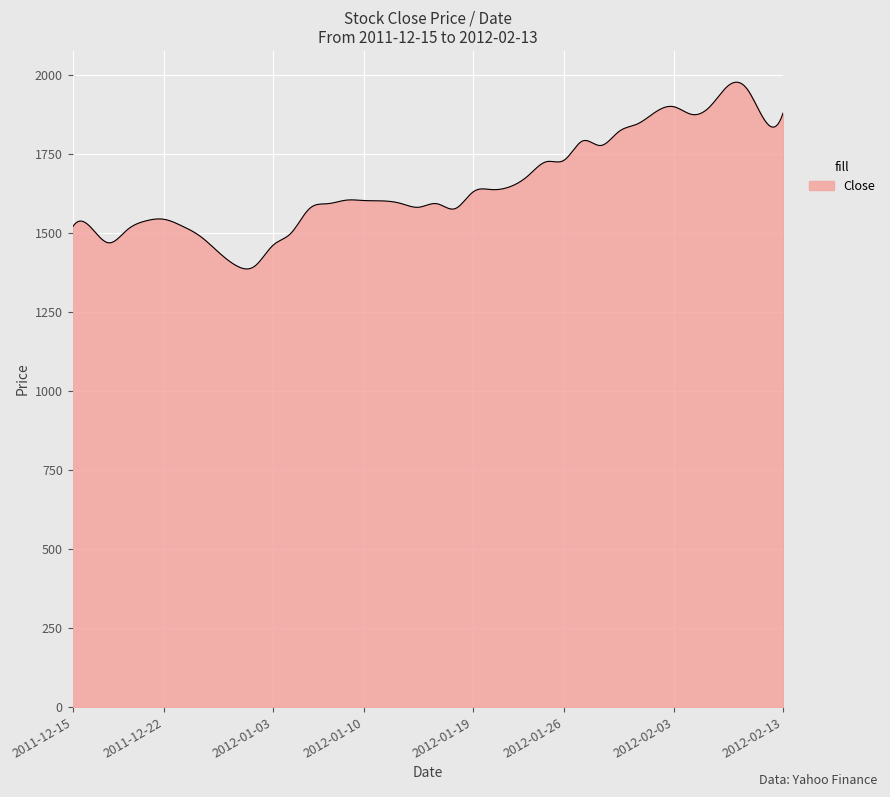

Count the number of data series in this chart.

1